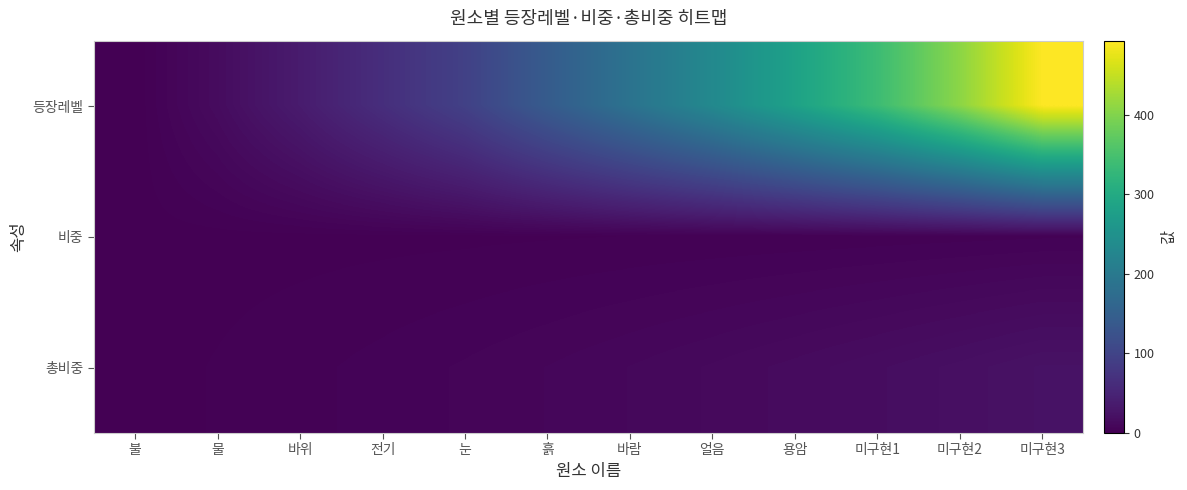

Reading left to right, extract all data points from this chart.

등장레벨: 불=0.0	물=15.0	바위=37.0	전기=65.0	눈=95.0	흙=142.0	바람=187.0	얼음=232.0	용암=283.0	미구현1=338.0	미구현2=408.0	미구현3=493.0
비중: 불=1.0	물=1.1	바위=1.2	전기=1.3	눈=1.5	흙=1.7	바람=1.9	얼음=2.2	용암=2.4	미구현1=2.7	미구현2=3.0	미구현3=3.5
총비중: 불=1.0	물=2.1	바위=3.3	전기=4.6	눈=6.1	흙=7.8	바람=9.7	얼음=11.9	용암=14.3	미구현1=17.0	미구현2=20.0	미구현3=23.5